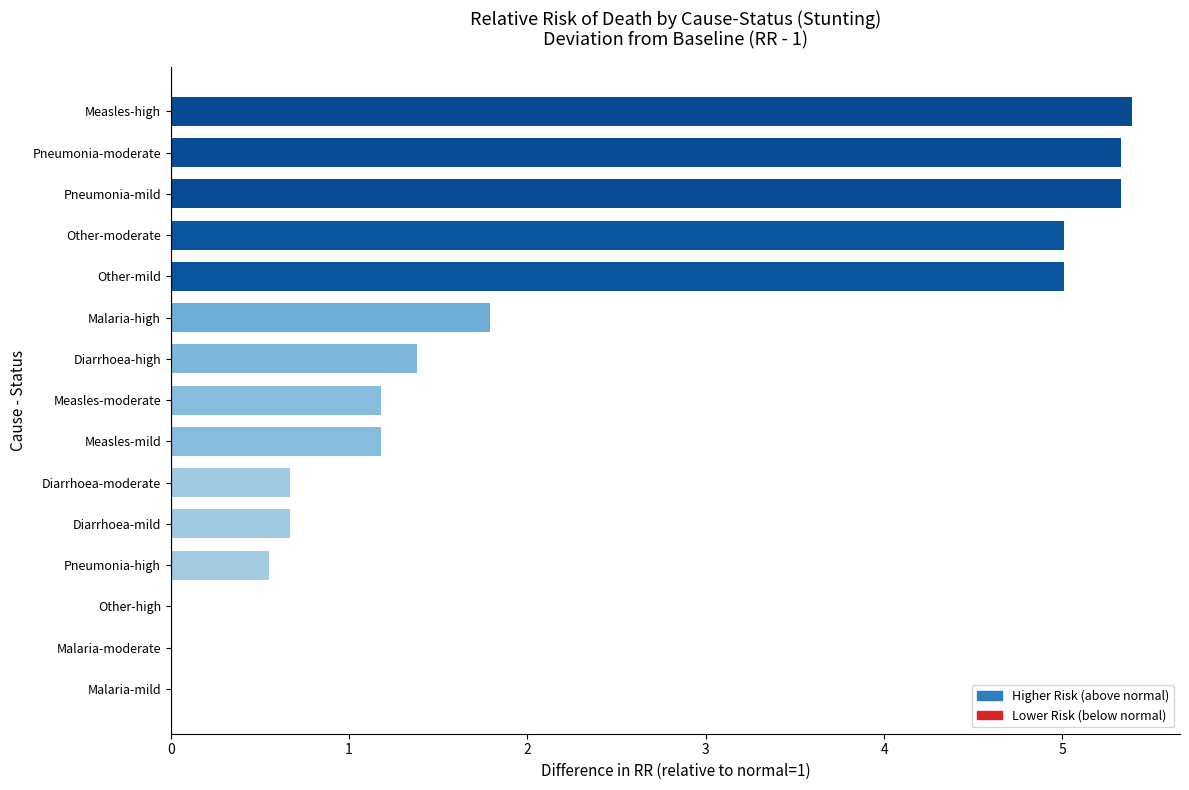

What is the sum of all values?

33.5